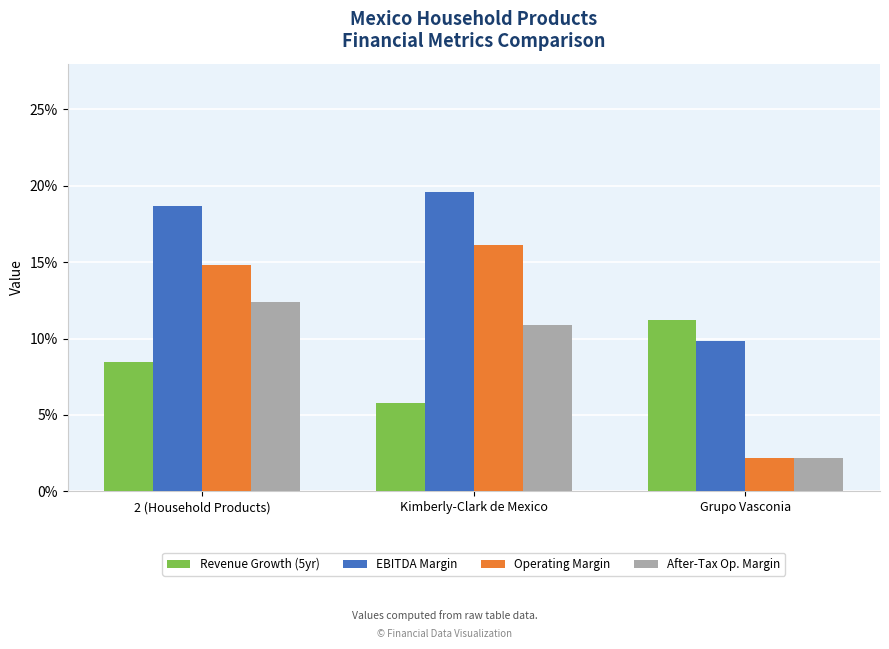

What is the sum of the EBITDA Margin values at Grupo Vasconia and 2 (Household Products)?

0.3